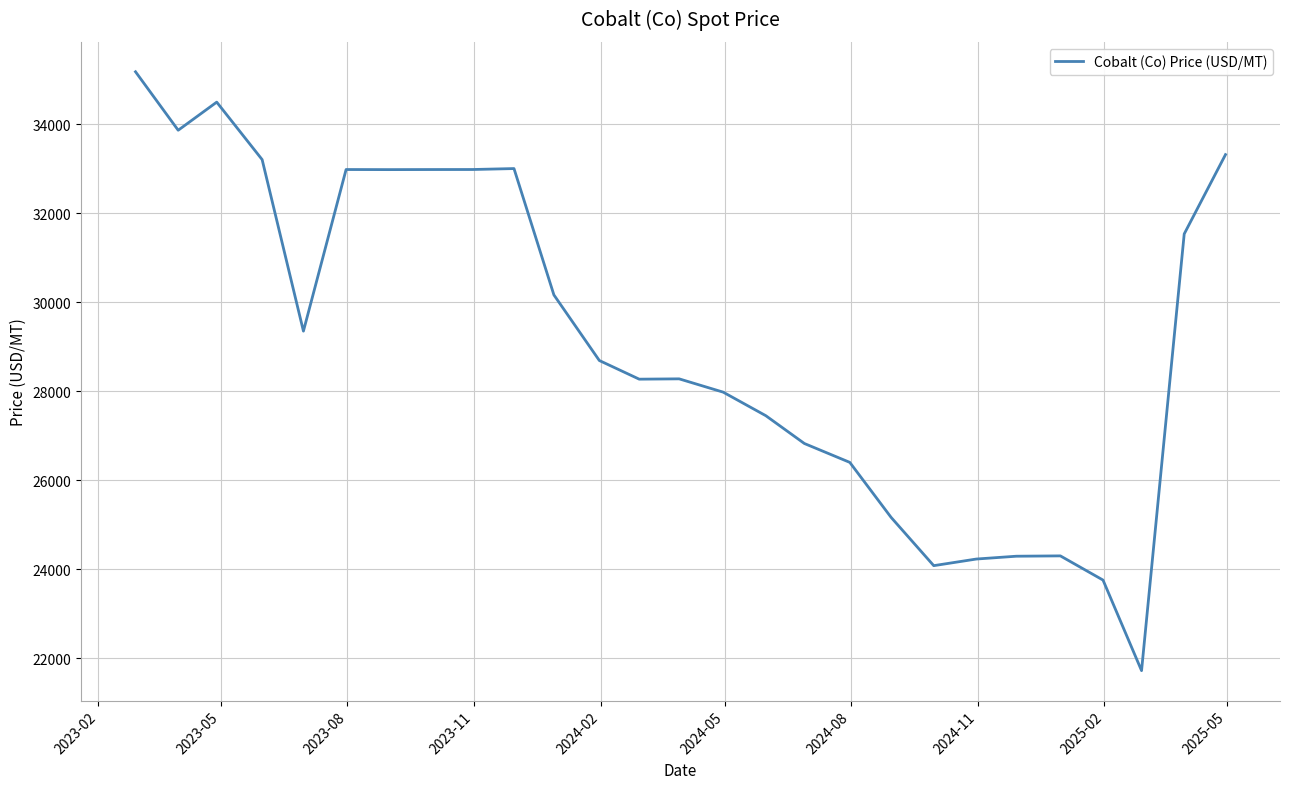

What is the difference between the maximum and minimum values?

13458.1